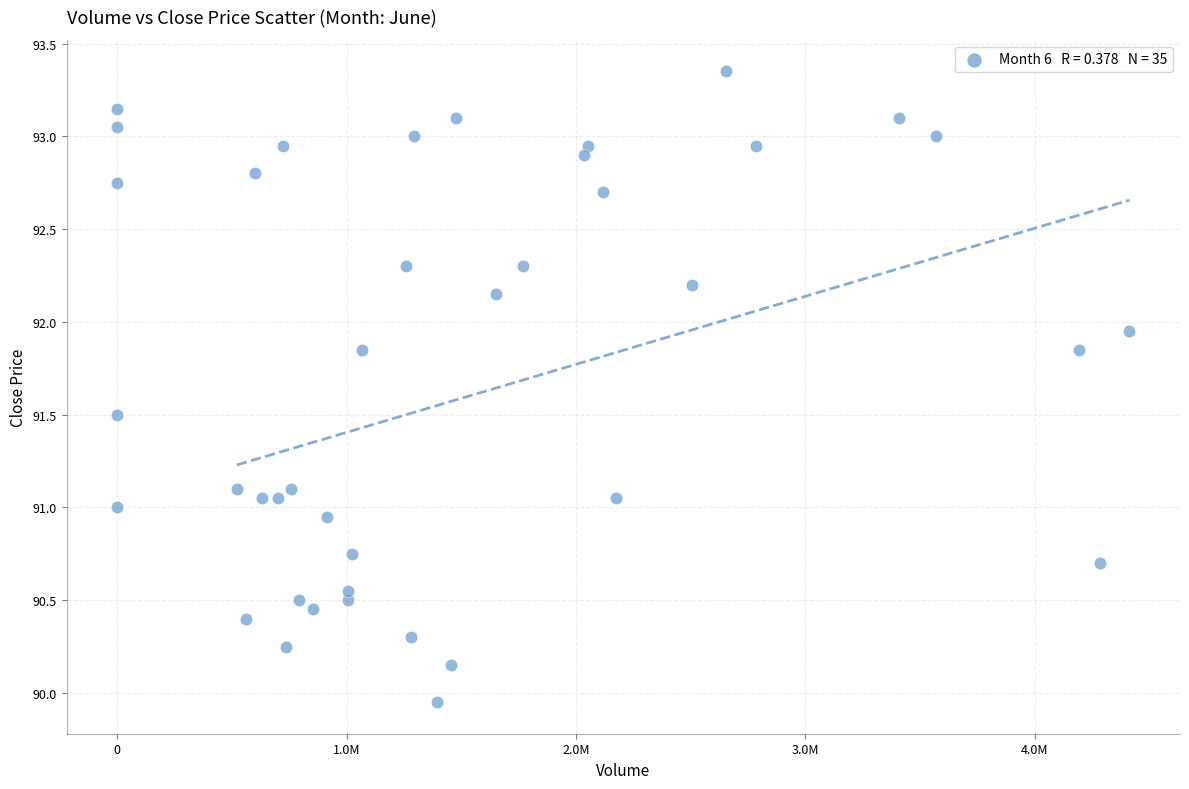

What is the range of Y values (max minus min)?

3.4